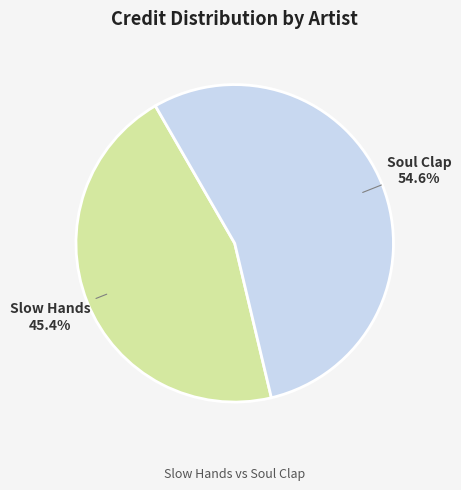

Rank the categories by value from highest to lowest.

Soul Clap, Slow Hands